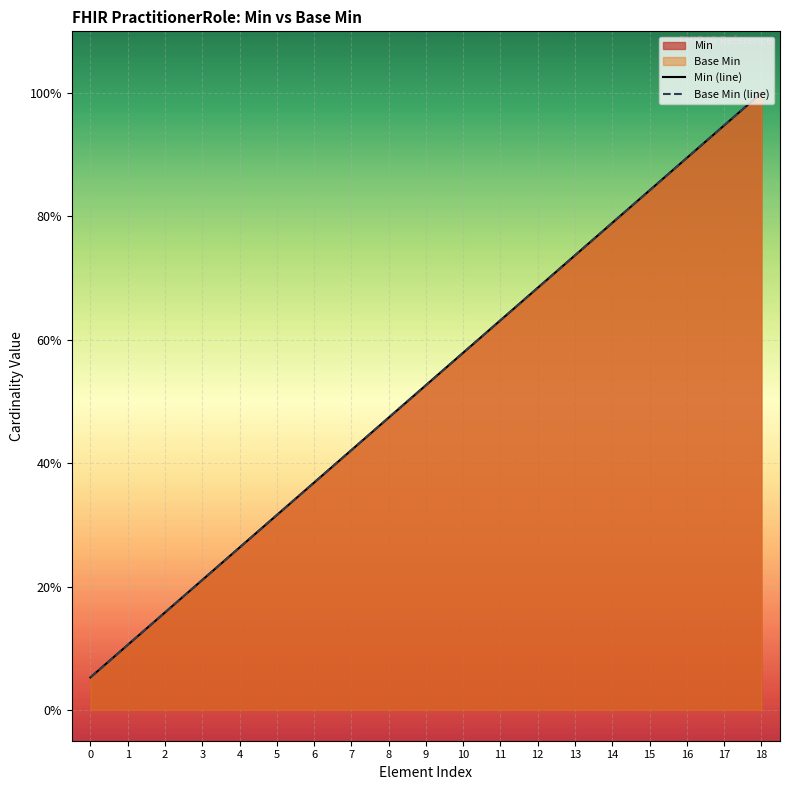

Count the number of data series in this chart.

2